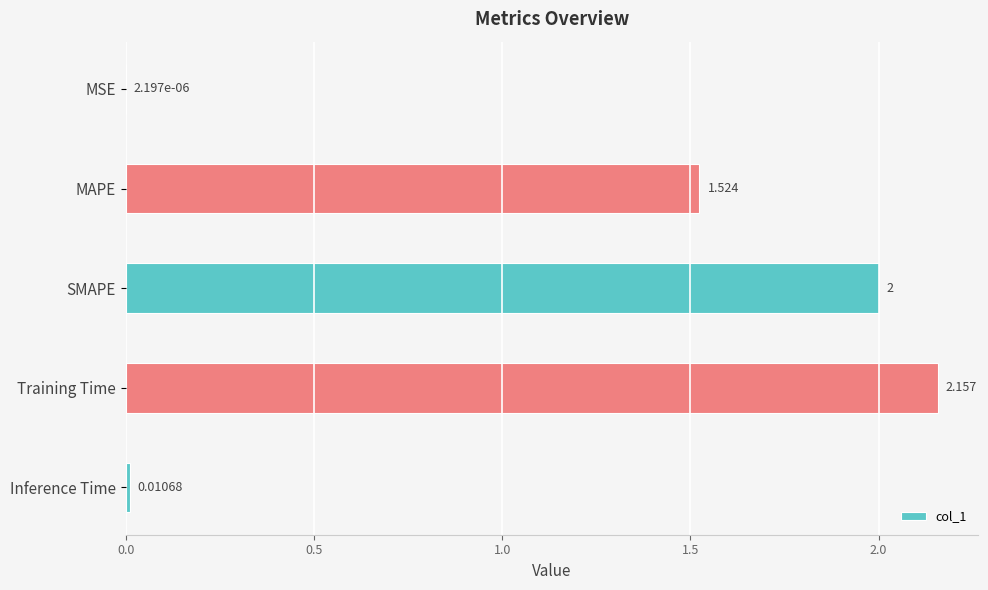

Are the bars horizontal?

Yes